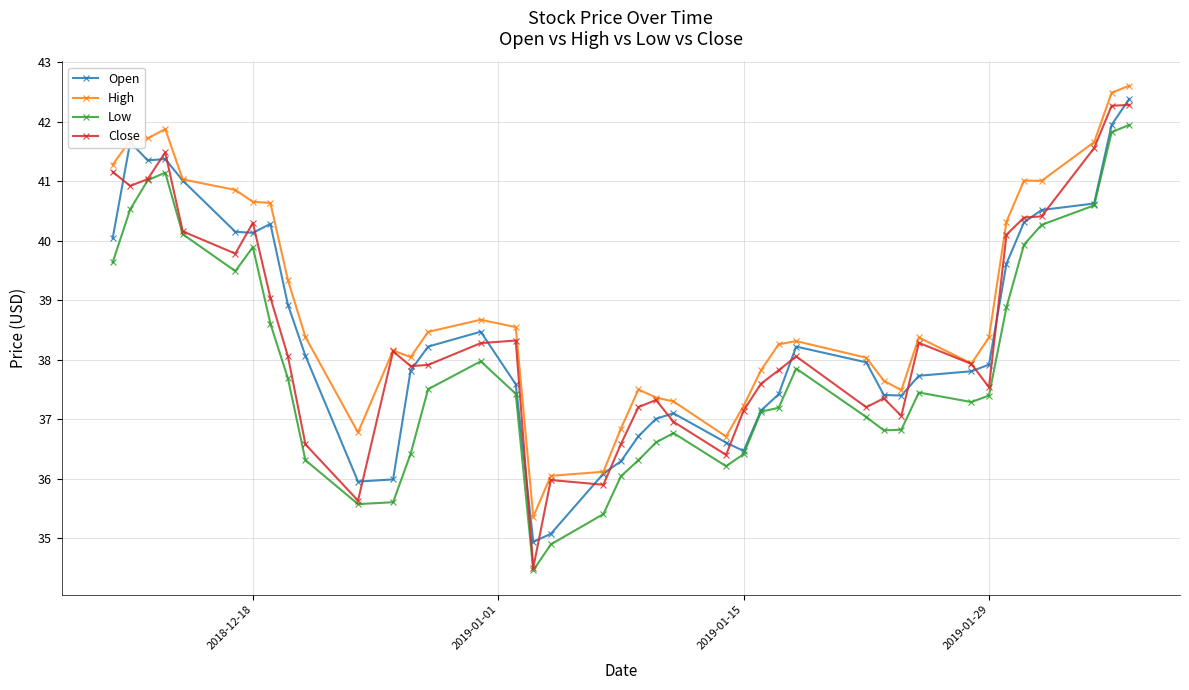

What is the highest value of the Close series?

42.3